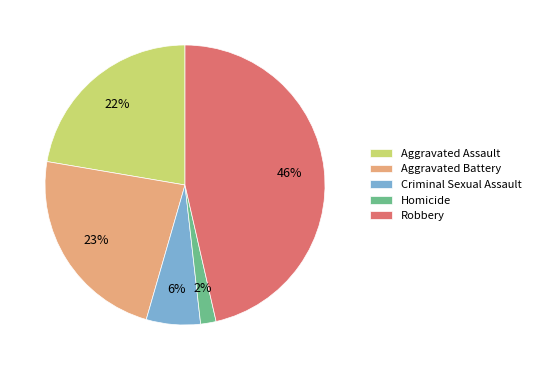

Approximately how many times larger is the value at Criminal Sexual Assault compared to Aggravated Battery?

0.3